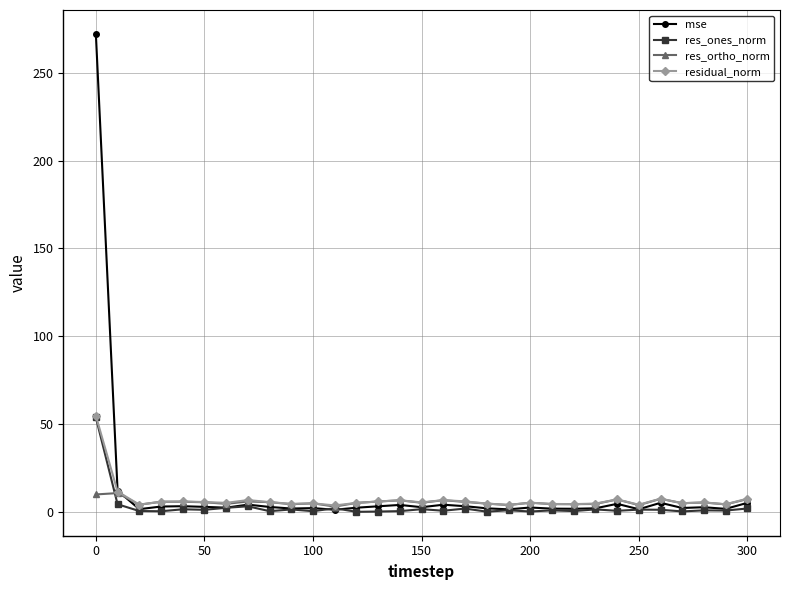

What is the average value of the residual_norm series?

7.2